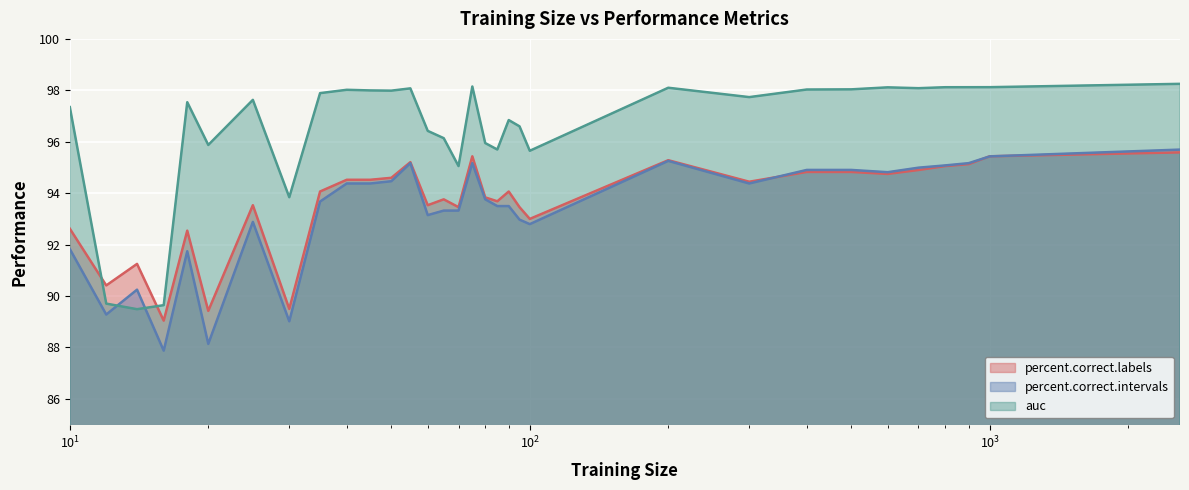

Which series has the largest total across all categories?

auc